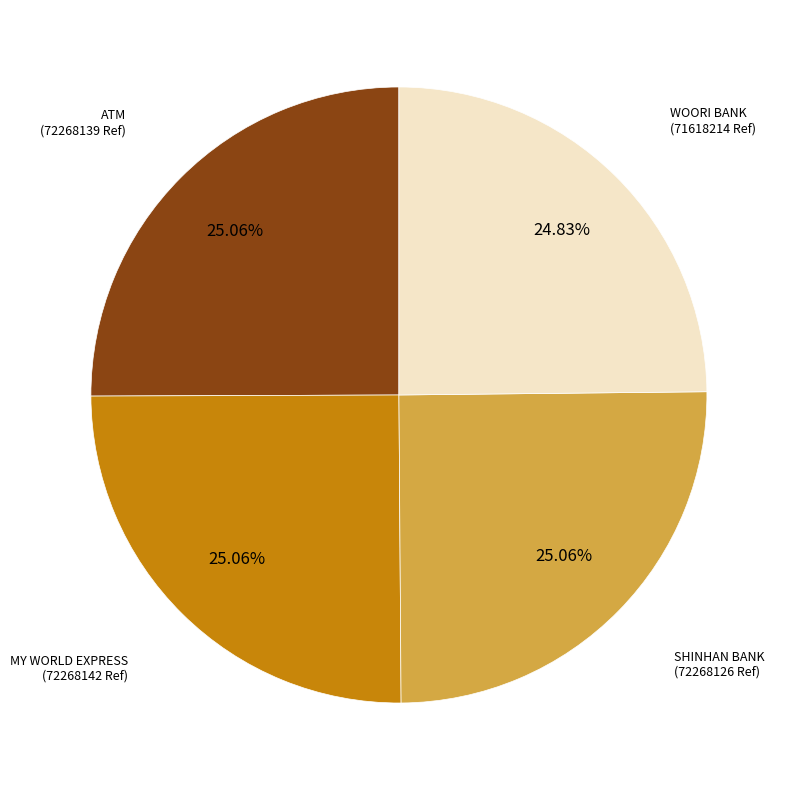

Is there a majority slice in this chart?

No